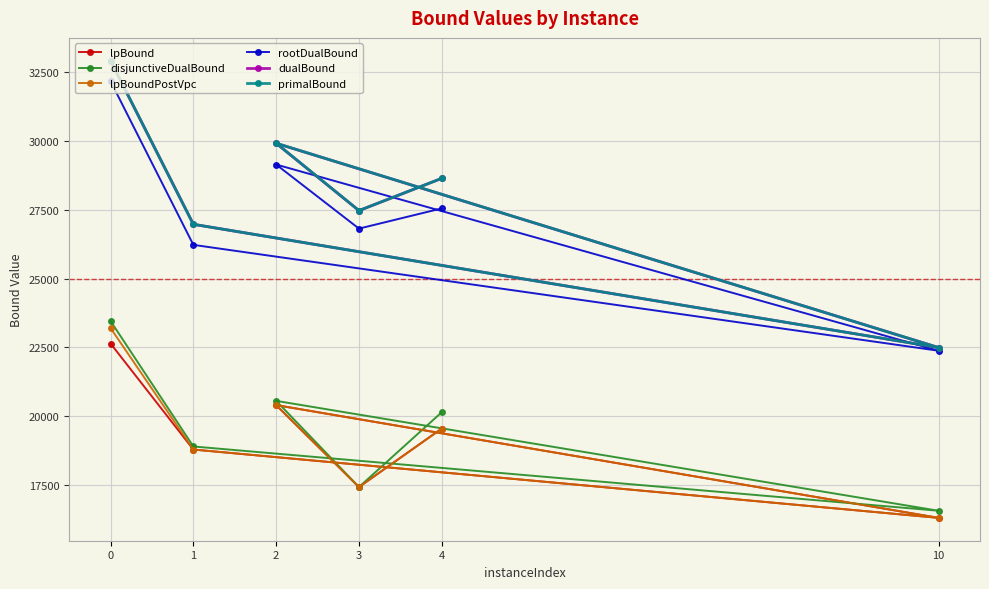

What position from the right is 0?

6